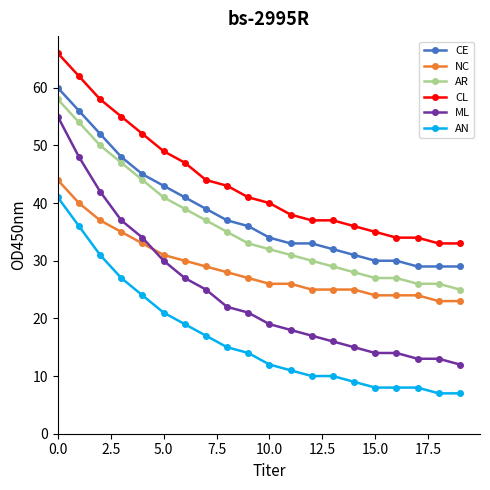

What is the minimum value for AR?

25